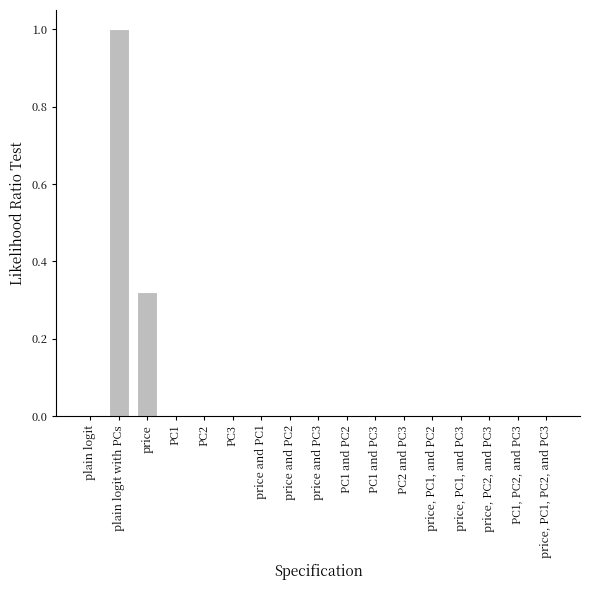

What is the maximum value shown in the chart?

1.0